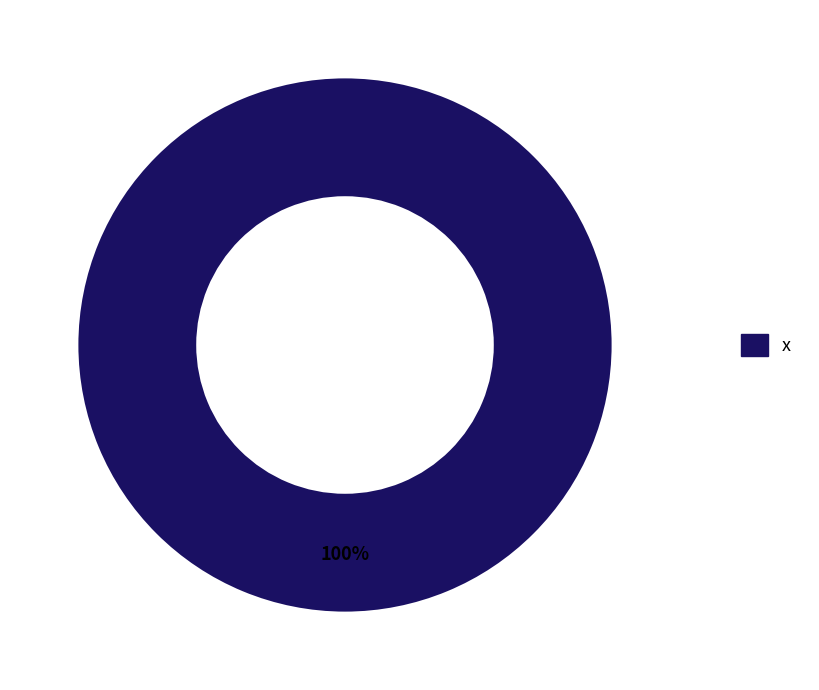

Is there any slice that represents more than half of the pie?

Yes